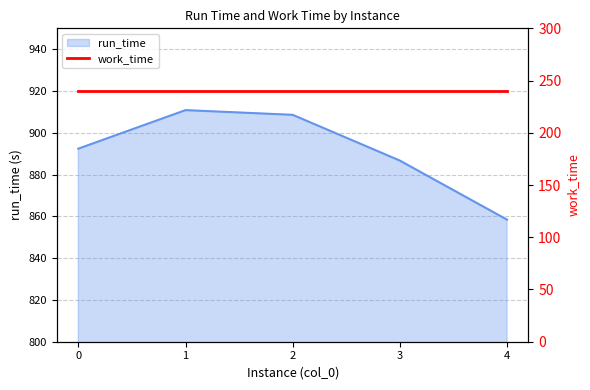

Is it true that the value at 4 is 858.4?

True